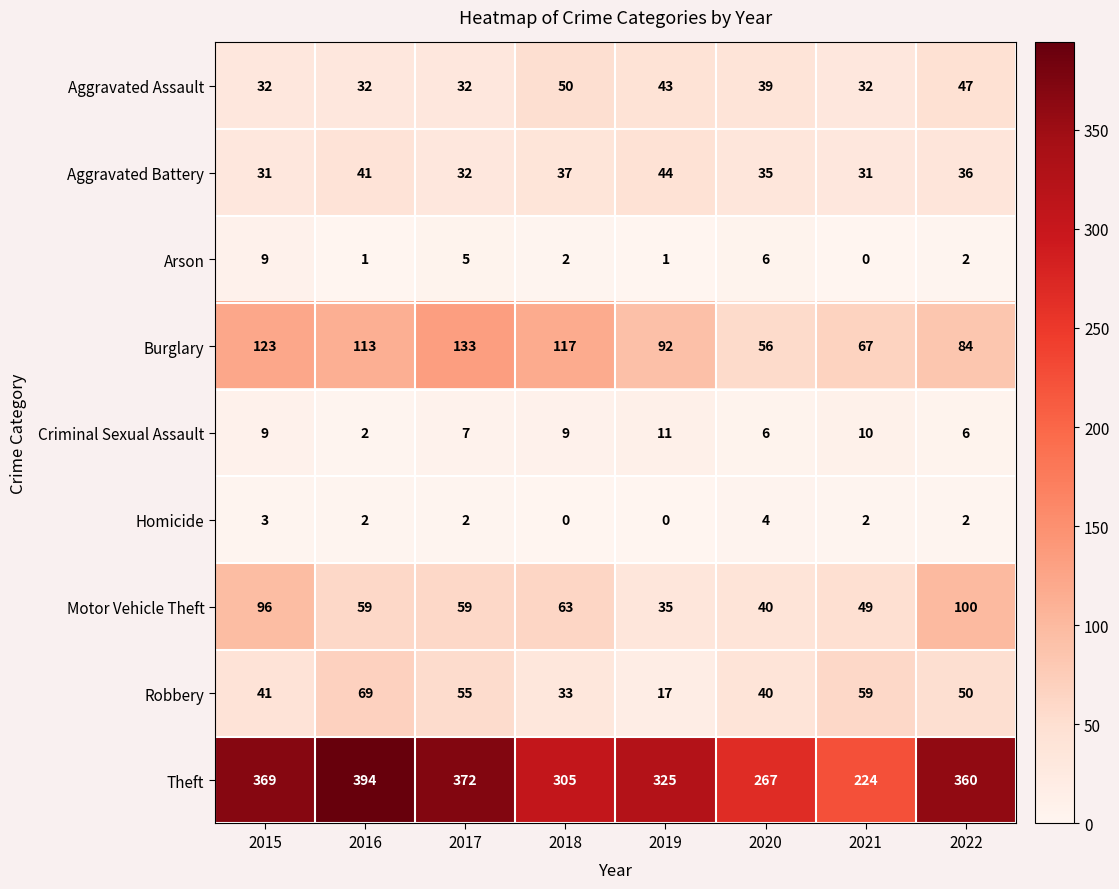

Which series changed the most between 2019 and 2020?

Theft